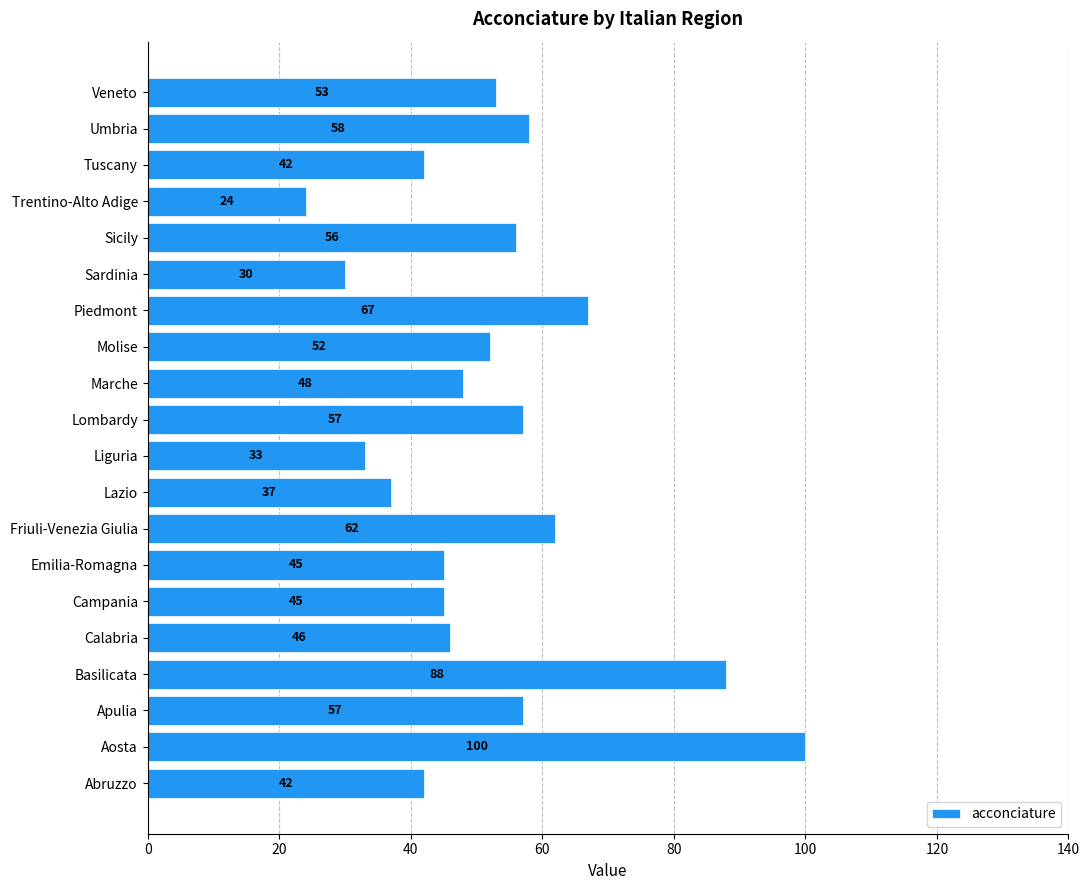

What is the sum of all values?

1042